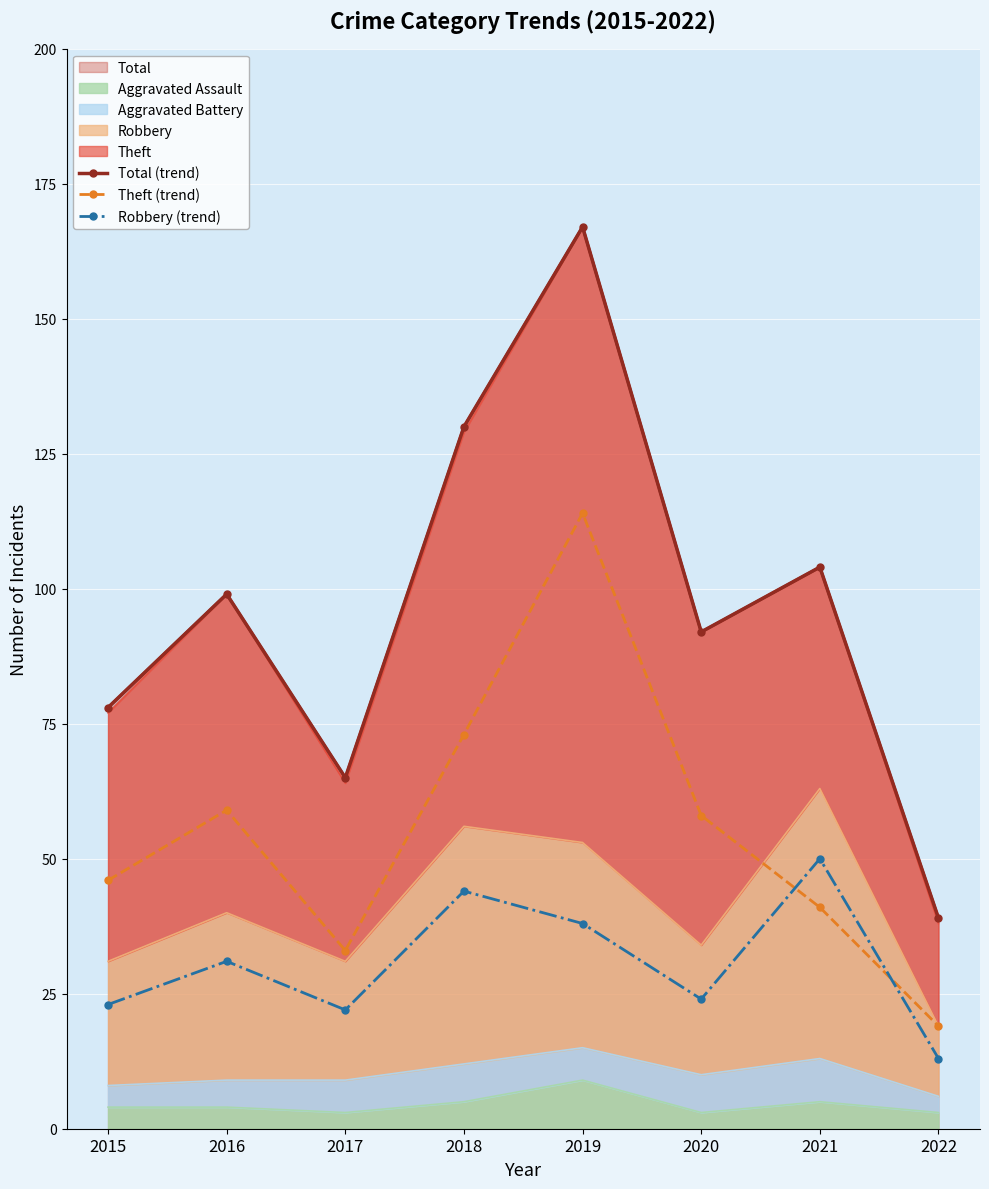

At 2020, list the series in order from largest to smallest.

Total (trend), Theft (trend), Robbery (trend)